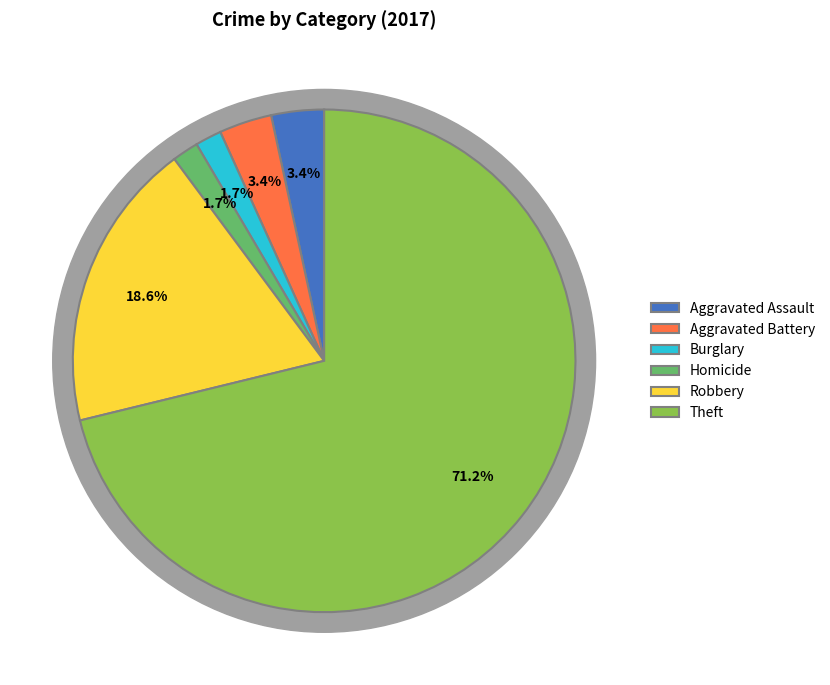

How much of the chart is everything except Aggravated Assault?

96.6%